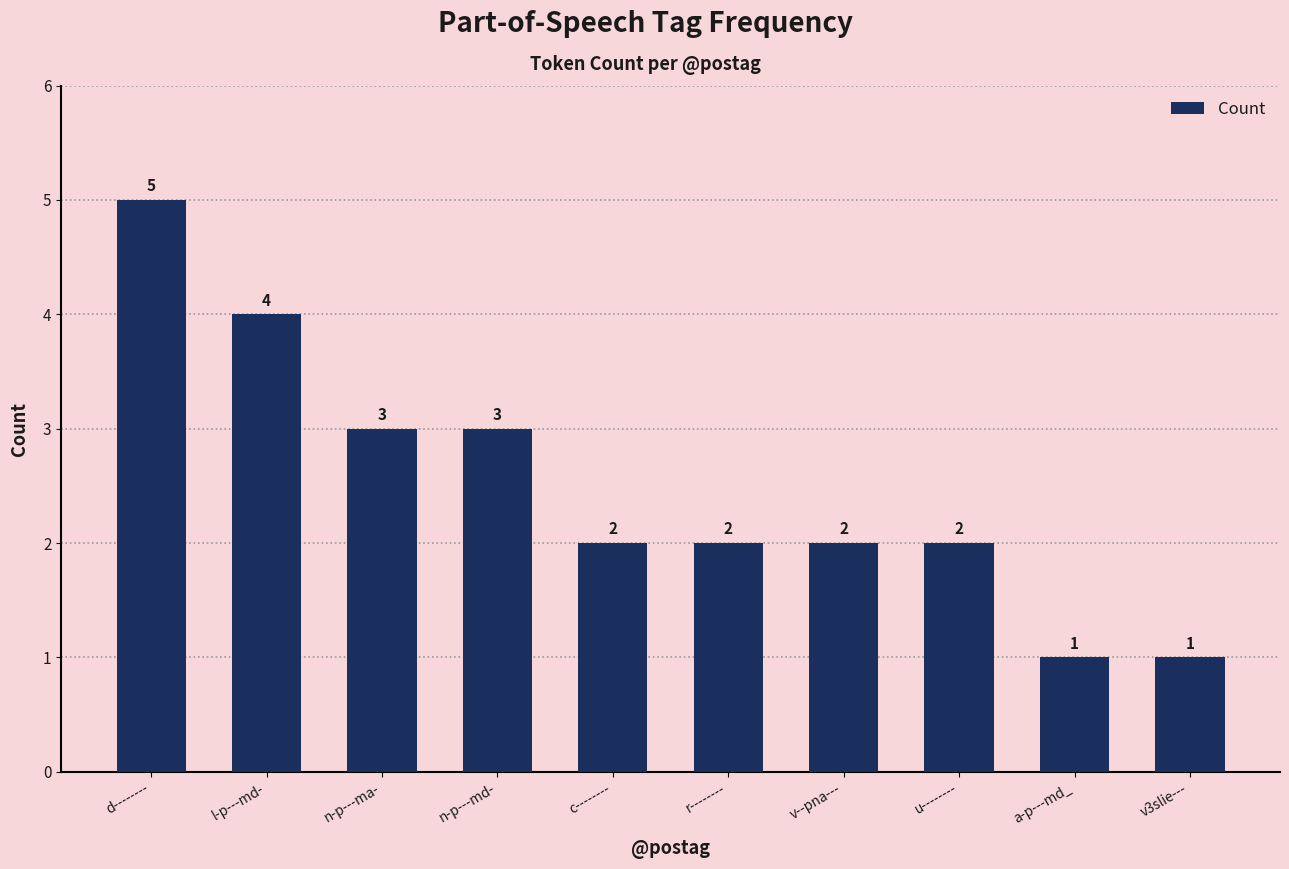

What is the change in value from d-------- to u--------?

-3